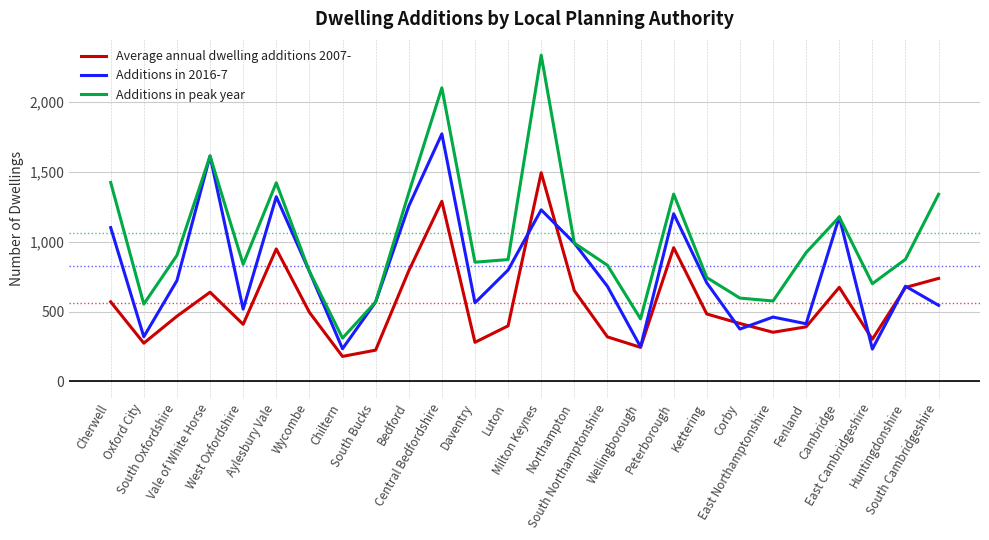

List the series in order of their overall mean, lowest first.

Average annual dwelling additions 2007-, Additions in 2016-7, Additions in peak year